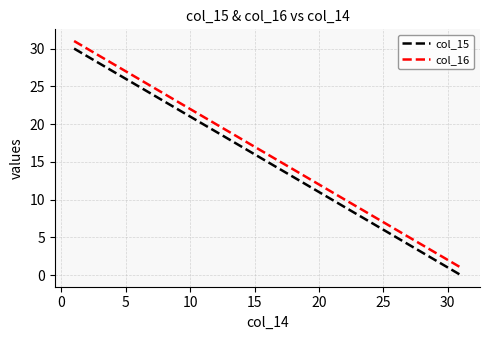

True or false: col_15 has more than 2 points higher than both neighbors.

False